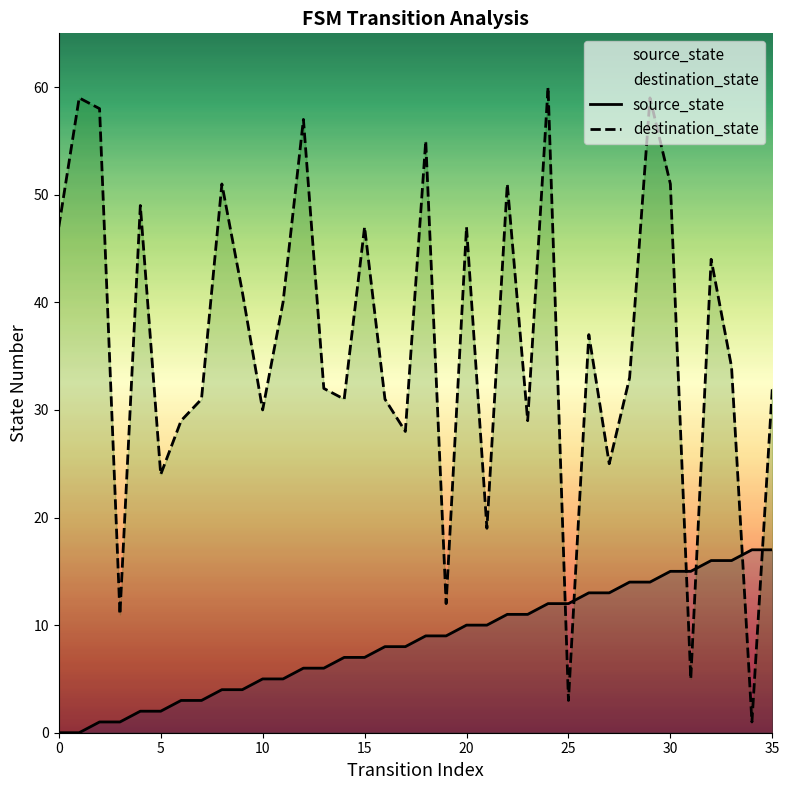

True or false: source_state and destination_state cross at least once.

True